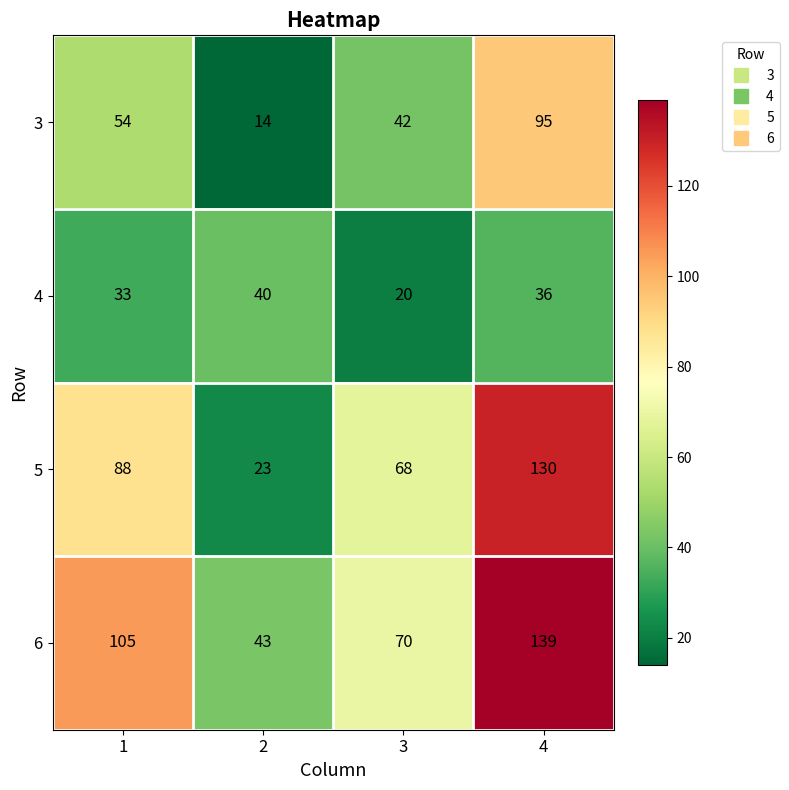

How many 5 values are between 68 and 130?

3